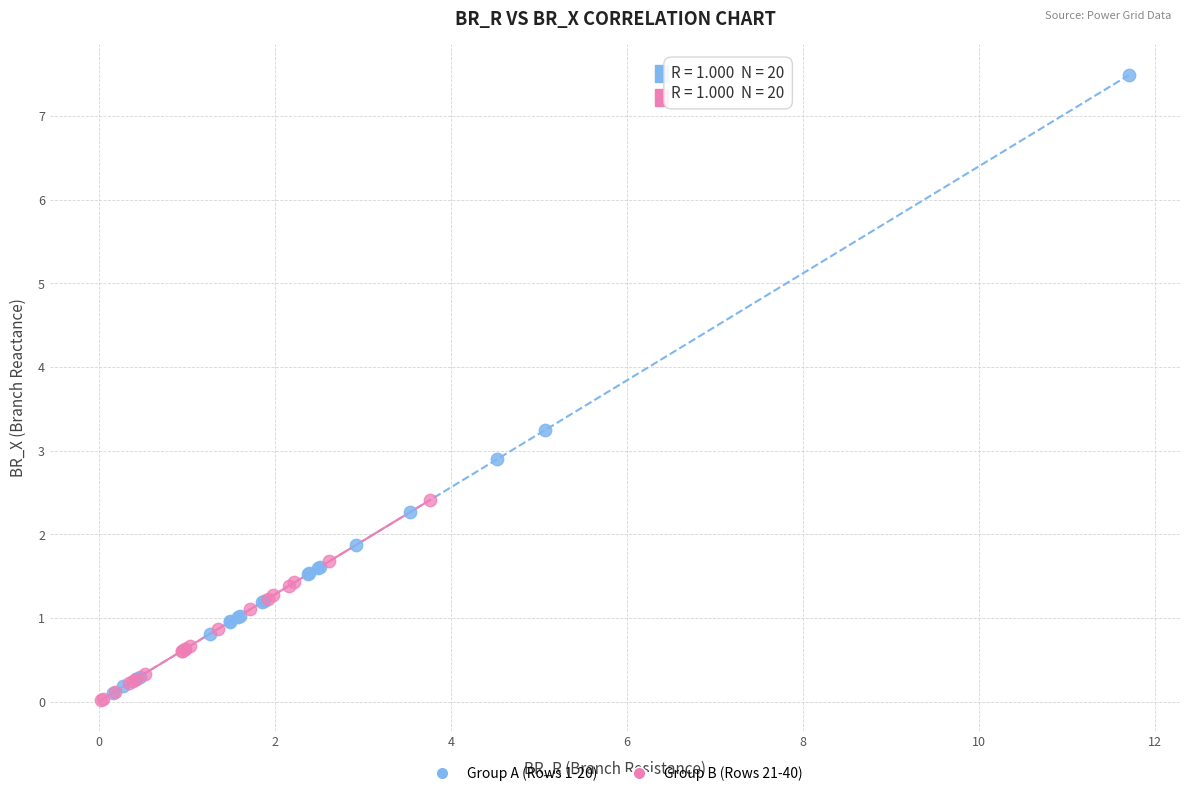

Which series has the largest Y range (max minus min)?

Group A (Rows 1-20)